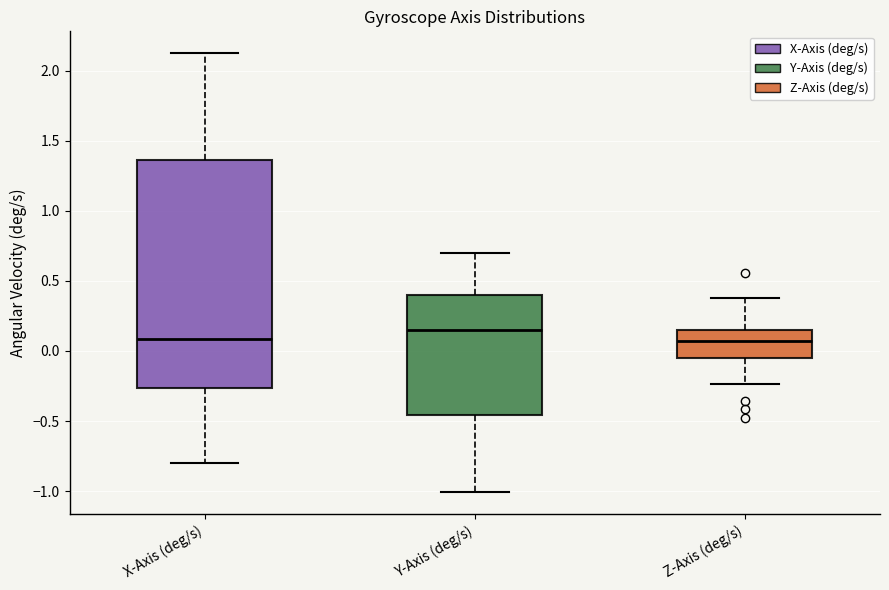

Reading left to right, read every box against the y-axis: the position of its median line, the range the box covers, and the ends of its whiskers. The values are not printed on the chart, so give them approximately, as read against the axis.

X-Axis (deg/s): median 0.10, box -0.25 to 1.35, whiskers -0.80 to 2.15
Y-Axis (deg/s): median 0.15, box -0.45 to 0.40, whiskers -1.00 to 0.70
Z-Axis (deg/s): median 0.05, box -0.05 to 0.15, whiskers -0.25 to 0.40